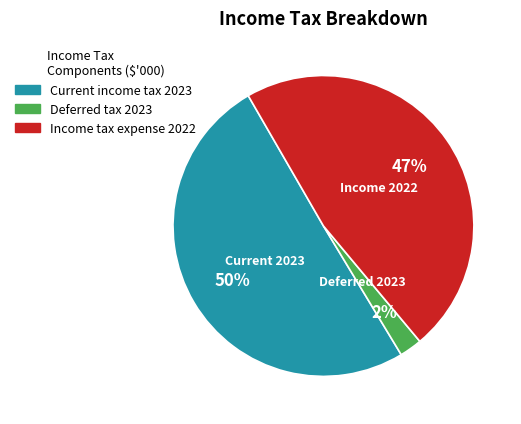

How many slices are in this pie chart?

3